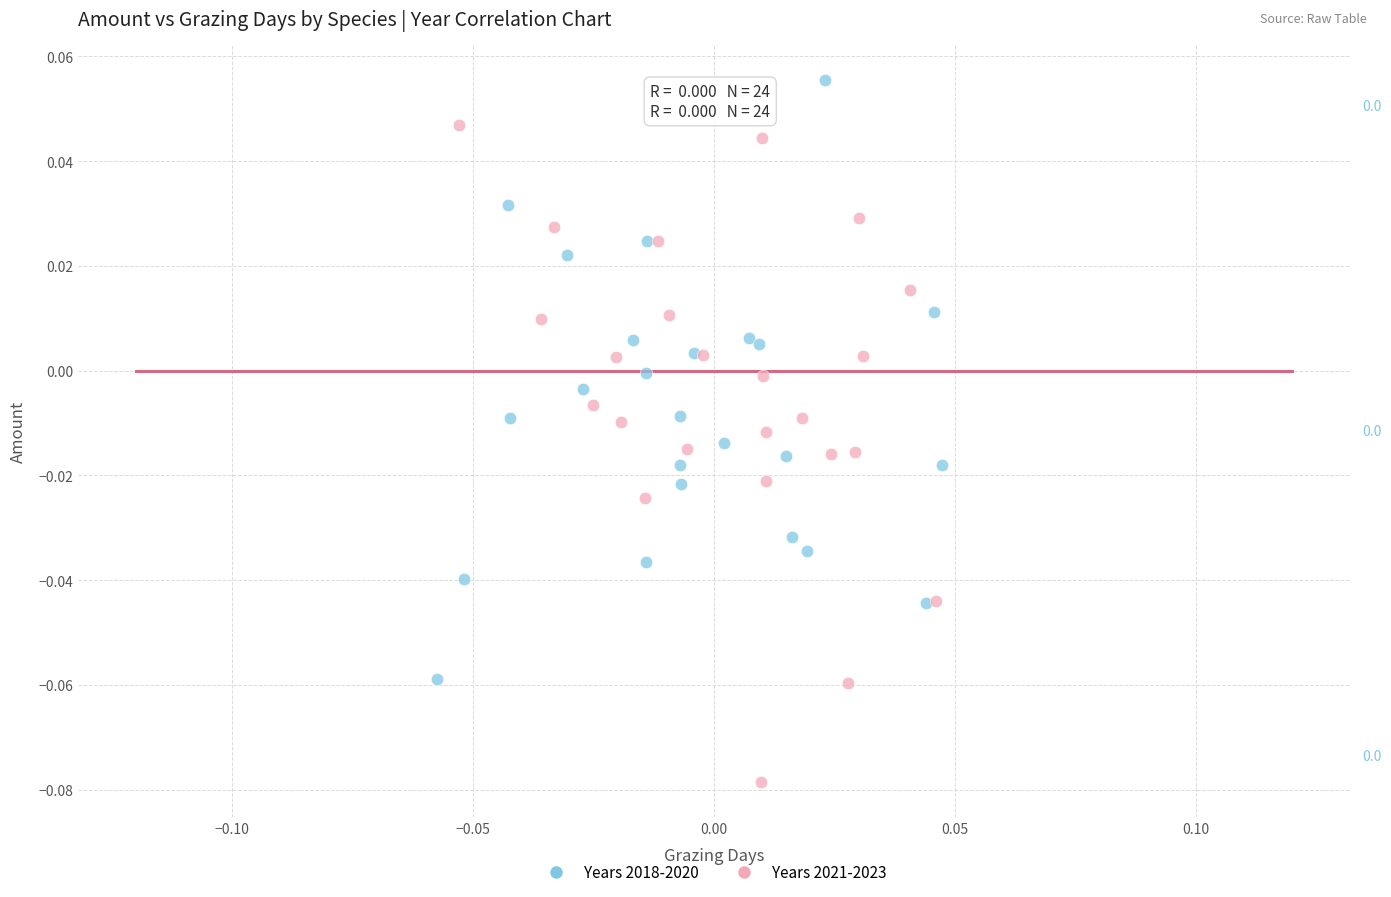

What are all the series names shown in the legend?

Years 2018-2020, Years 2021-2023